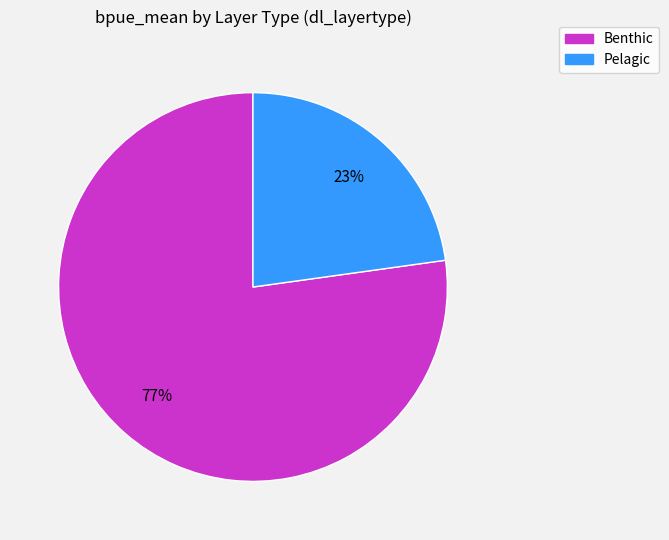

To the nearest percent, what is the average slice percentage?

50%